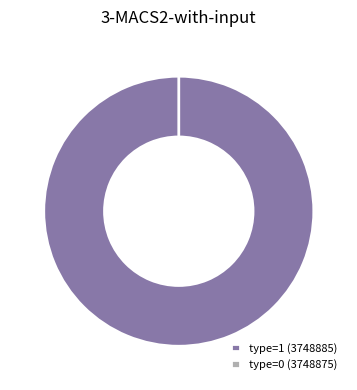

What percentage do type=0 (3748875) and type=1 (3748885) together represent?

100.0%